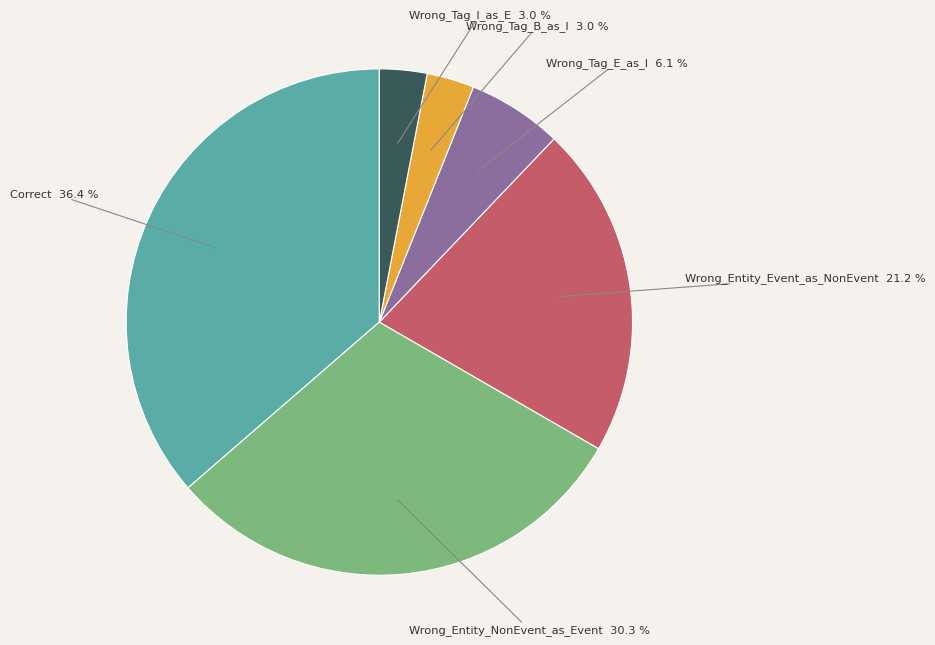

True or false: Wrong_Entity_NonEvent_as_Event accounts for 44% of the total.

False